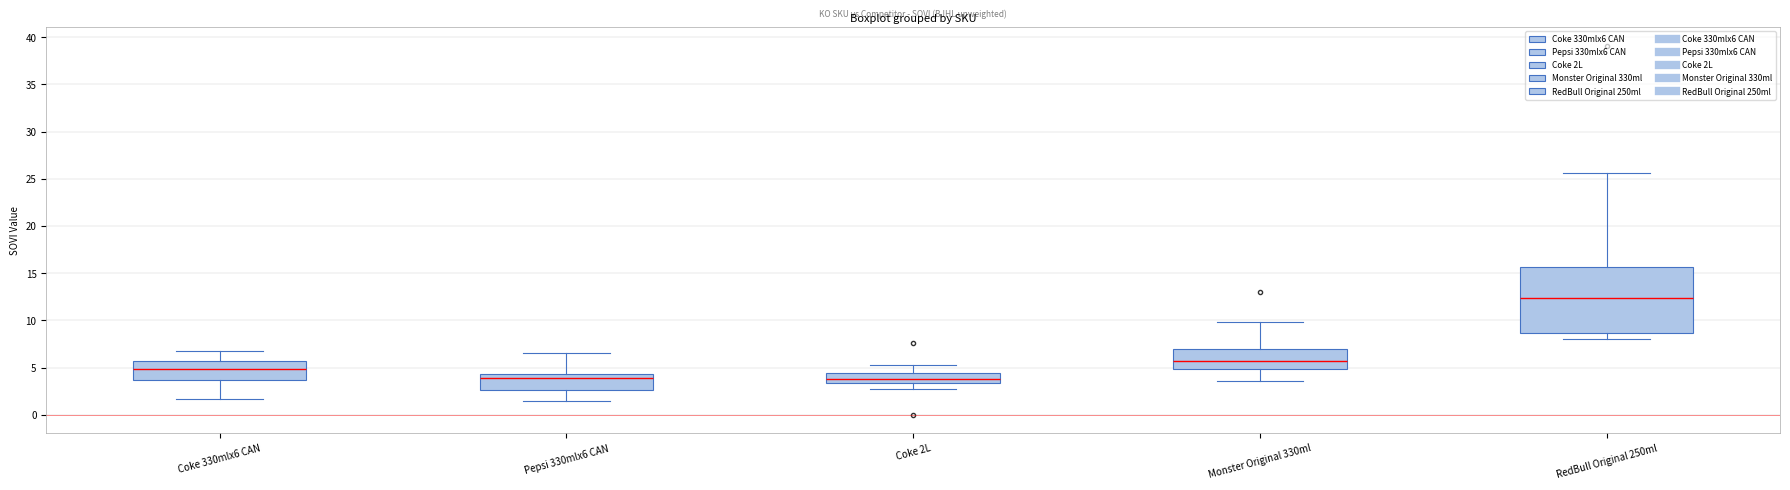

Where does the lower whisker of the box for Pepsi 330mlx6 CAN end on the y-axis? The values are not printed on the chart, so give them approximately, as read against the axis.

1.5